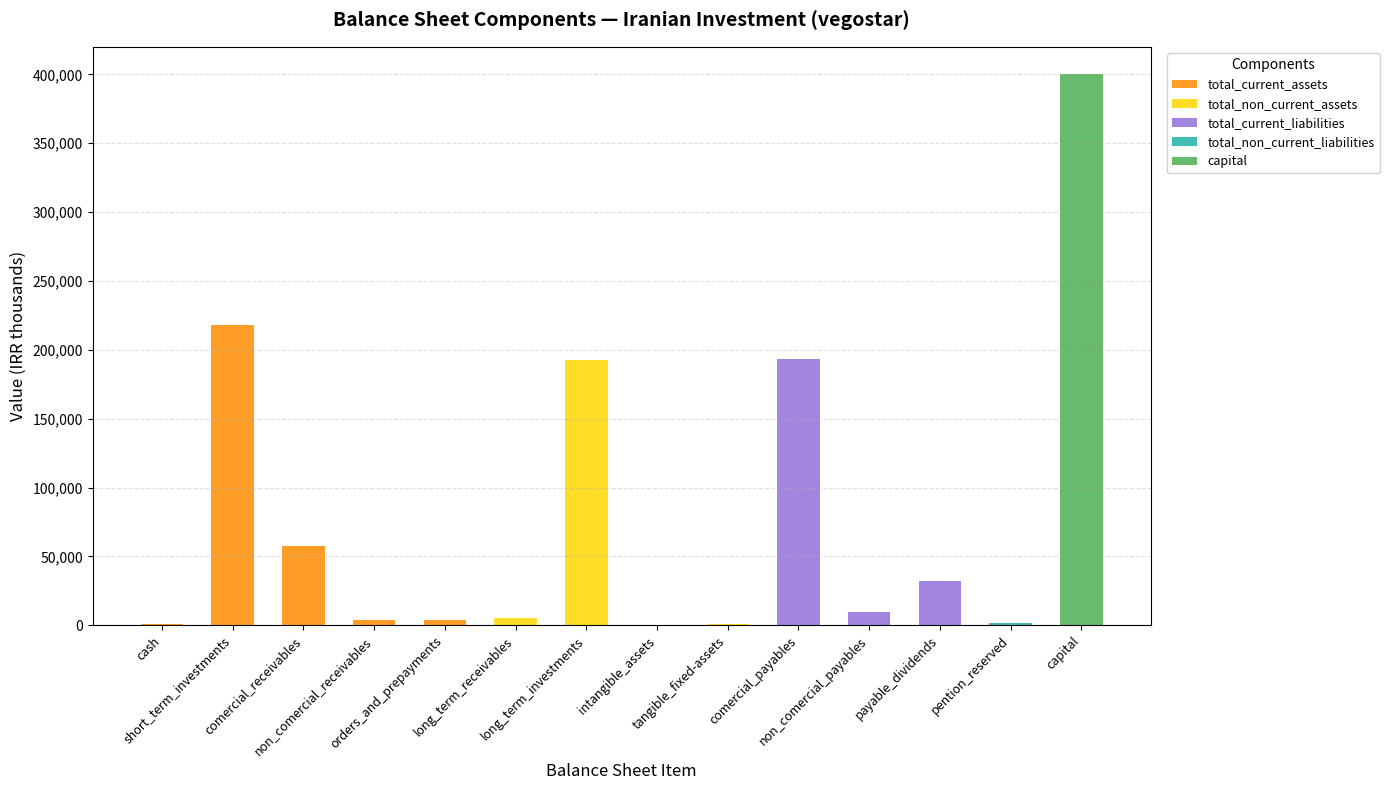

Are the bars grouped side by side (vs. stacked)?

No